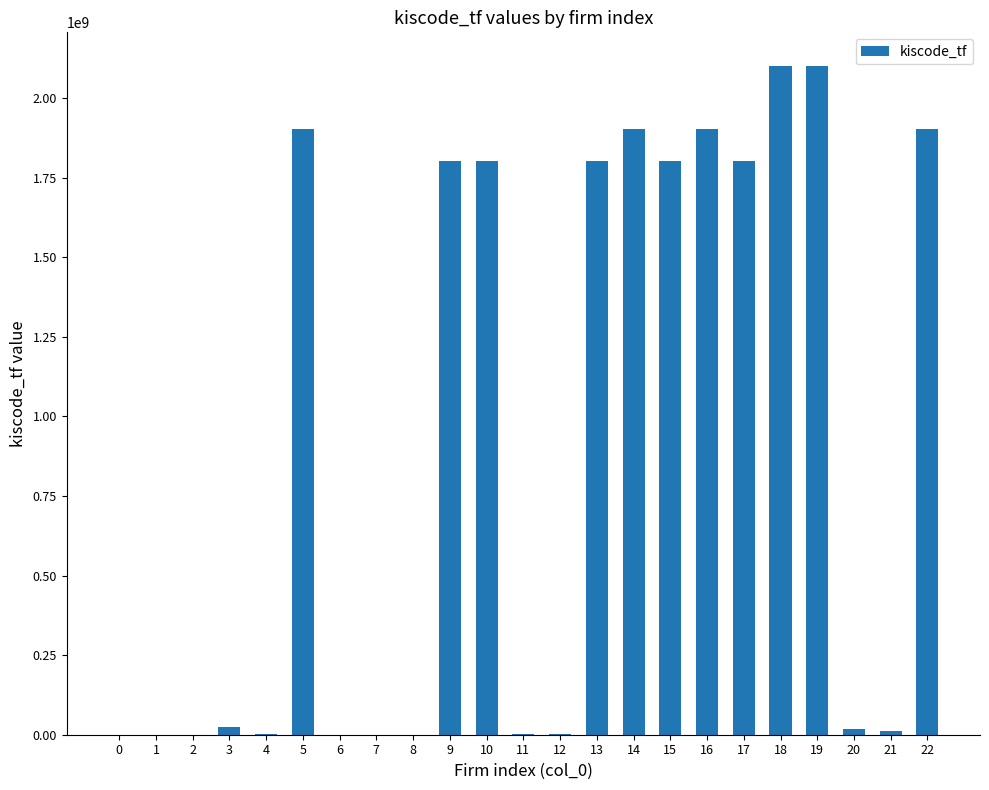

The value at 17 is 1801809279. True or false?

True